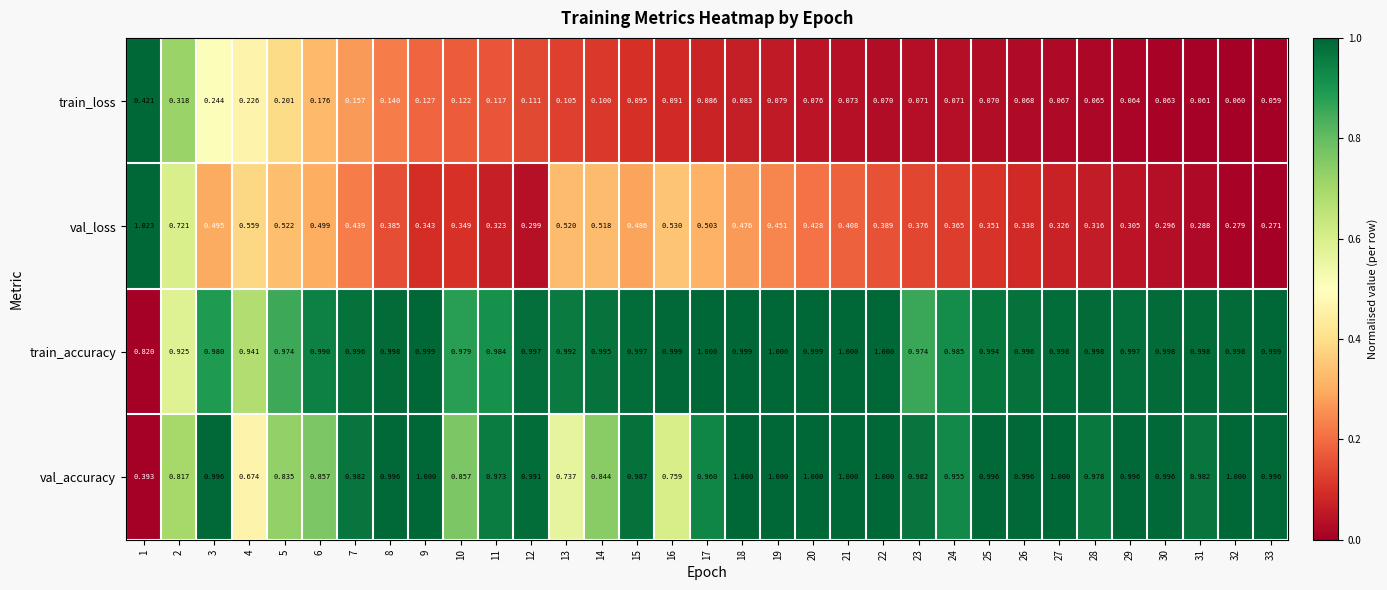

Which series has the largest total across all categories?

train_accuracy